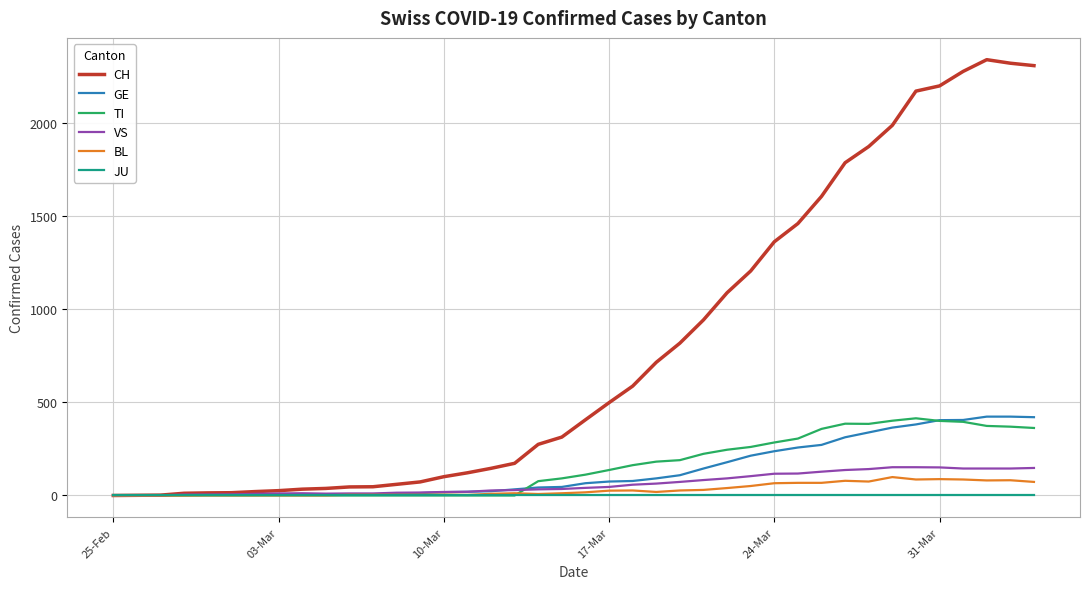

What are all the series names shown in the legend?

CH, GE, TI, VS, BL, JU